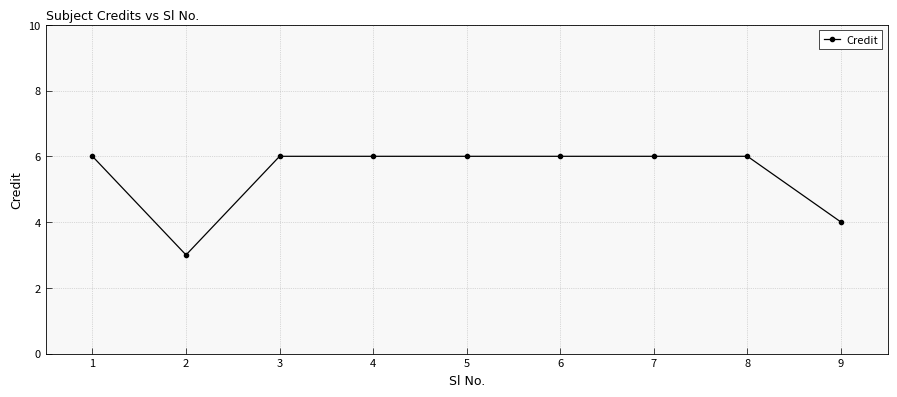

What is the difference between the values at 2 and 3?

3